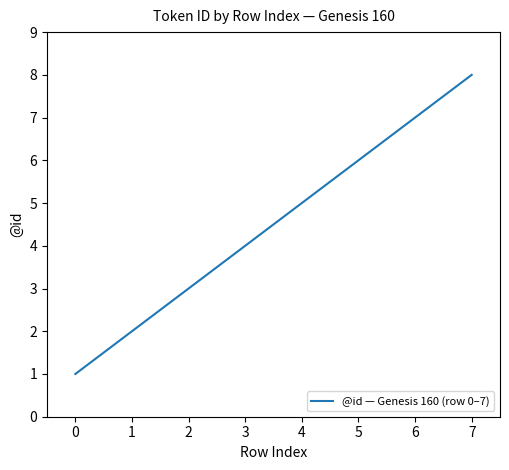

True or false: the data shows 5 at 1.

False